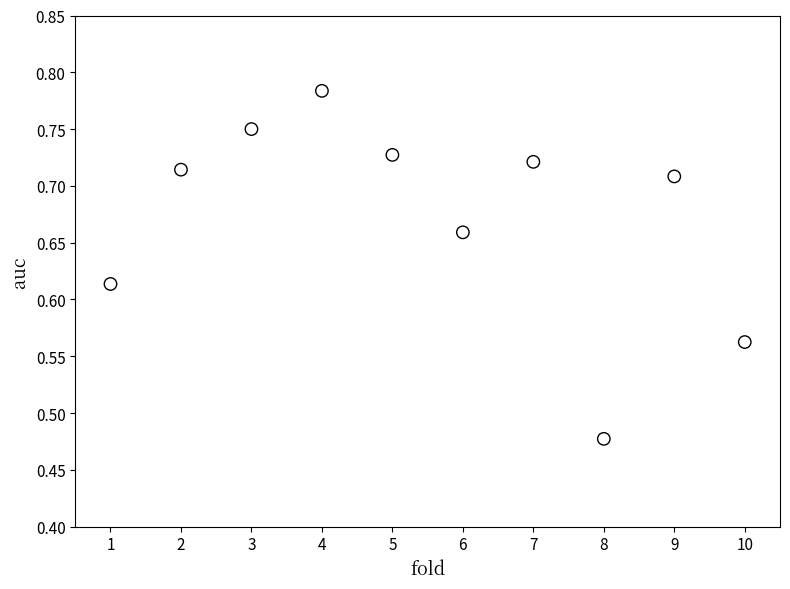

What is the average X value?

5.5